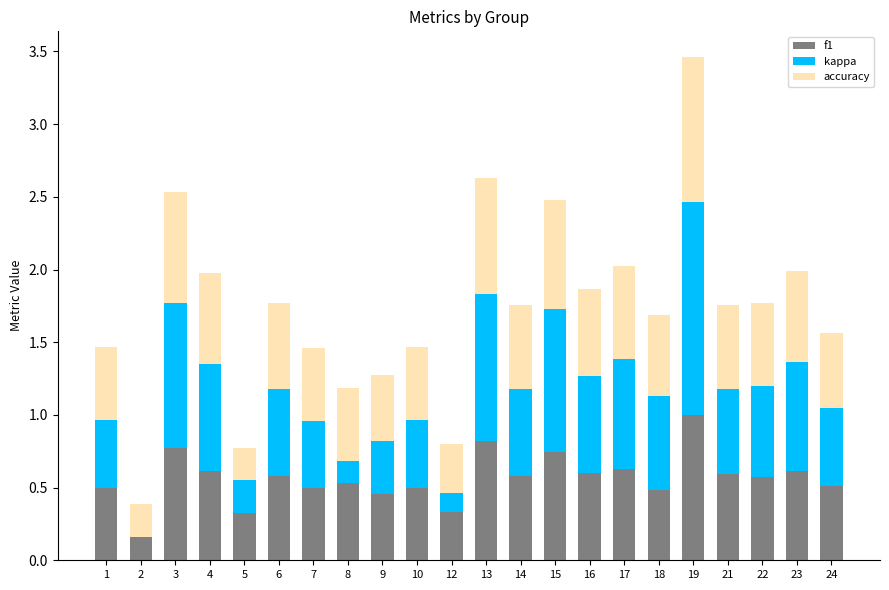

The f1 series shows 0.5 at 12. True or false?

False